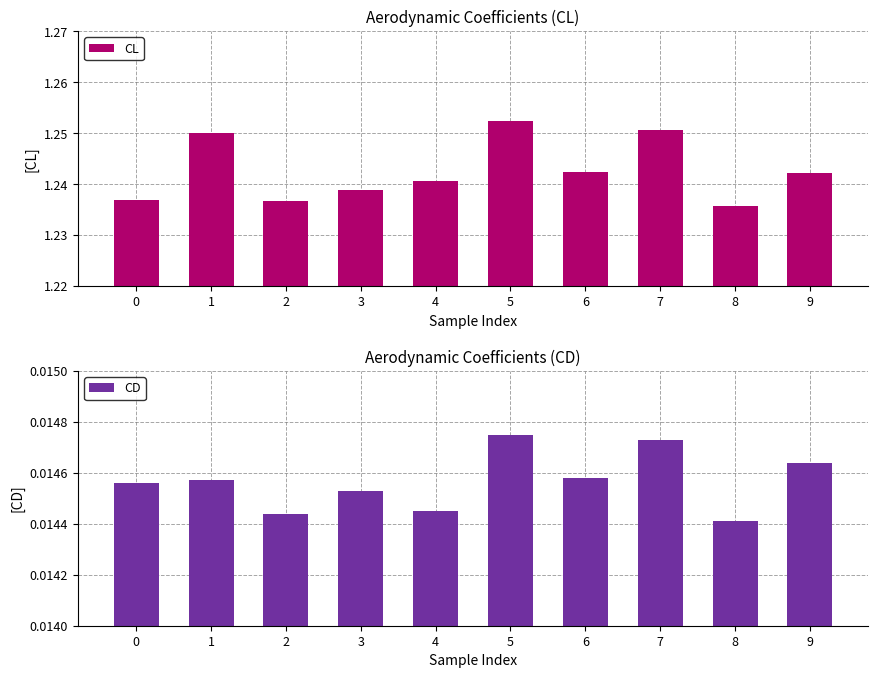

Is it true that CD equals 0.0 at 1?

False